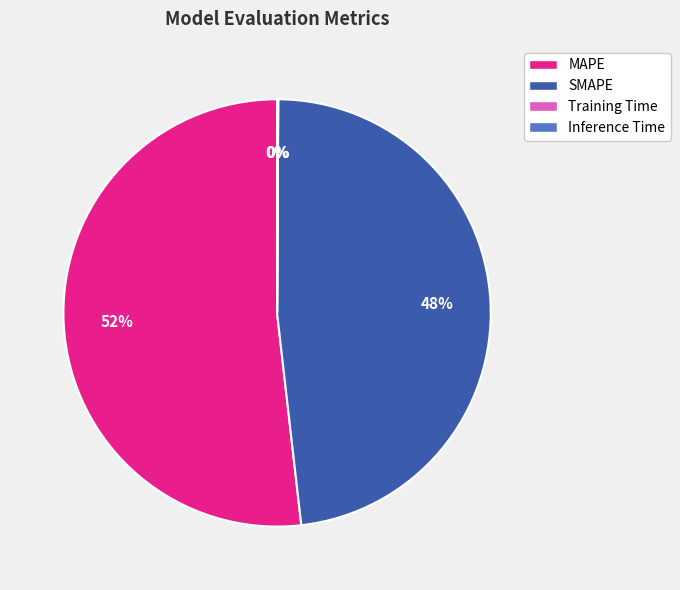

Which slice is the largest?

MAPE